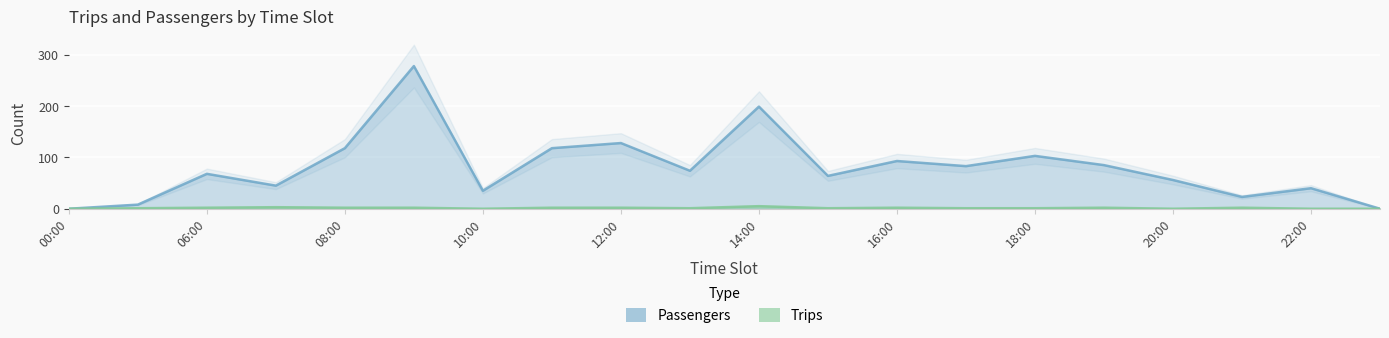

What is the maximum value for Passengers?

278